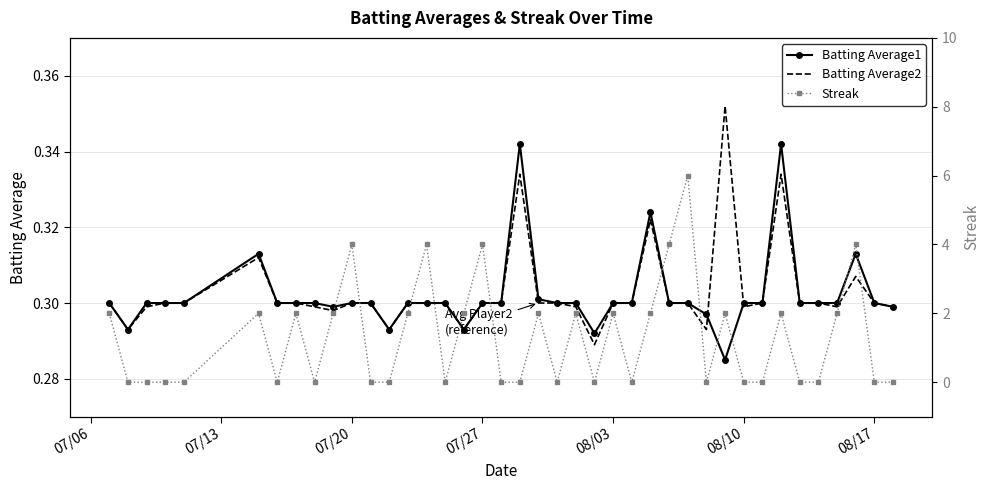

The Batting Average2 series shows 0.5 at 08/03. True or false?

False